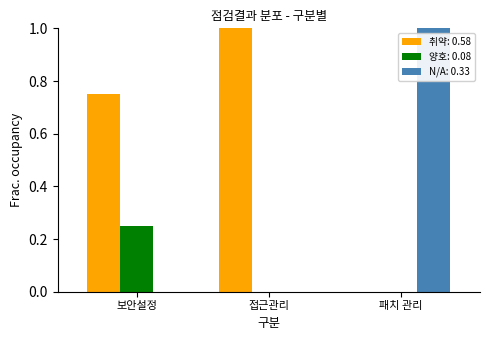

Which series has the largest total across all categories?

취약: 0.58